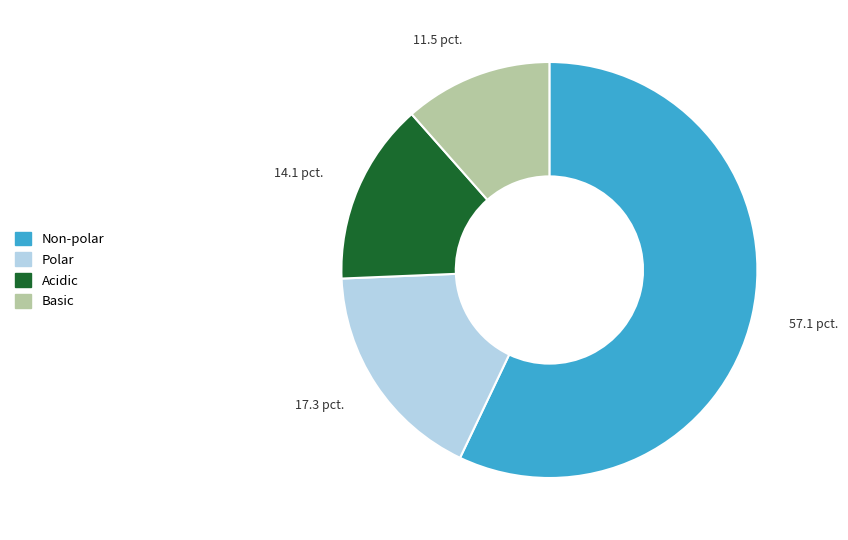

Is there a majority slice in this chart?

Yes